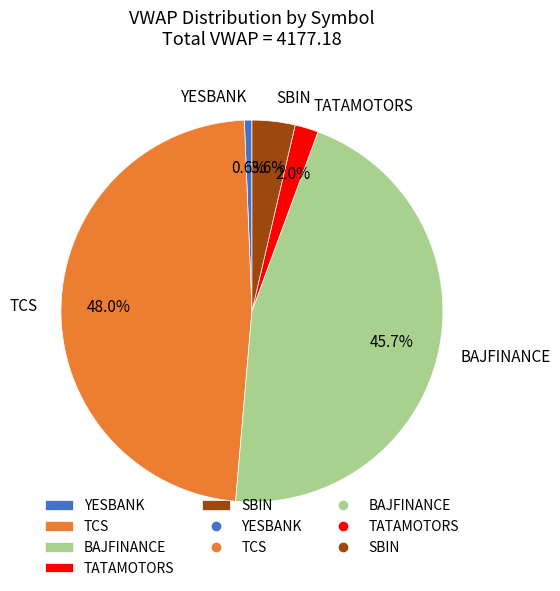

What is the largest slice in the pie chart?

TCS